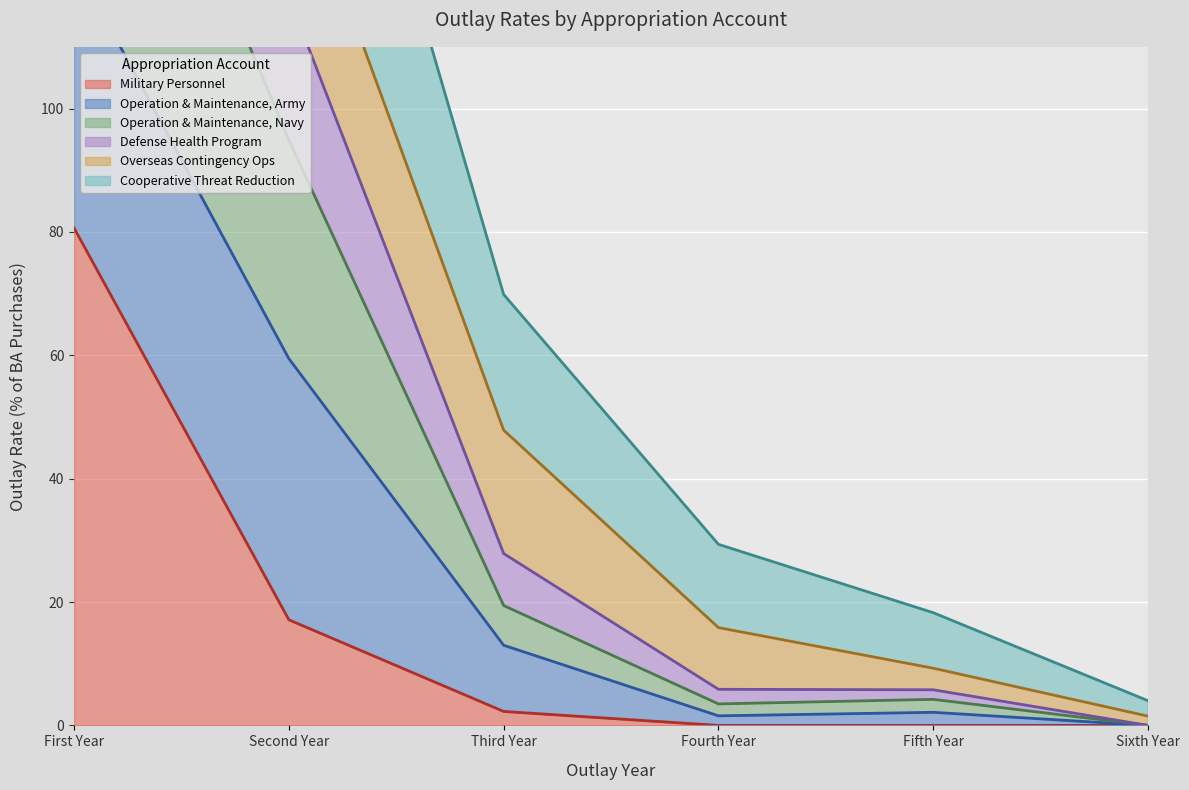

Where is Military Personnel nearest to the value 40?

Second Year